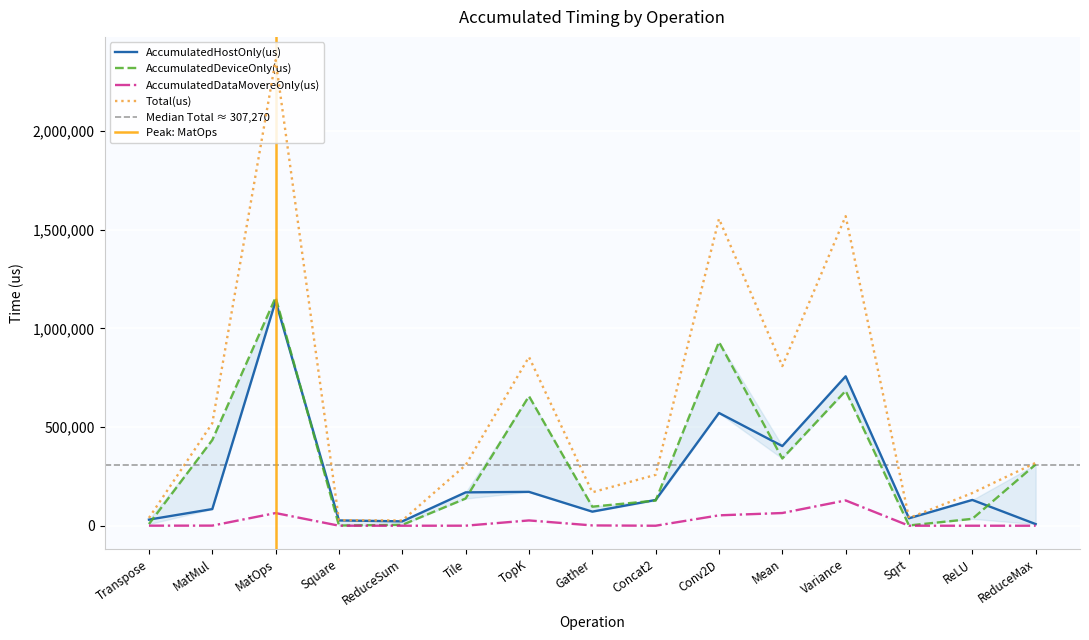

The AccumulatedHostOnly(us) series shows 26882.6 at Square. True or false?

True